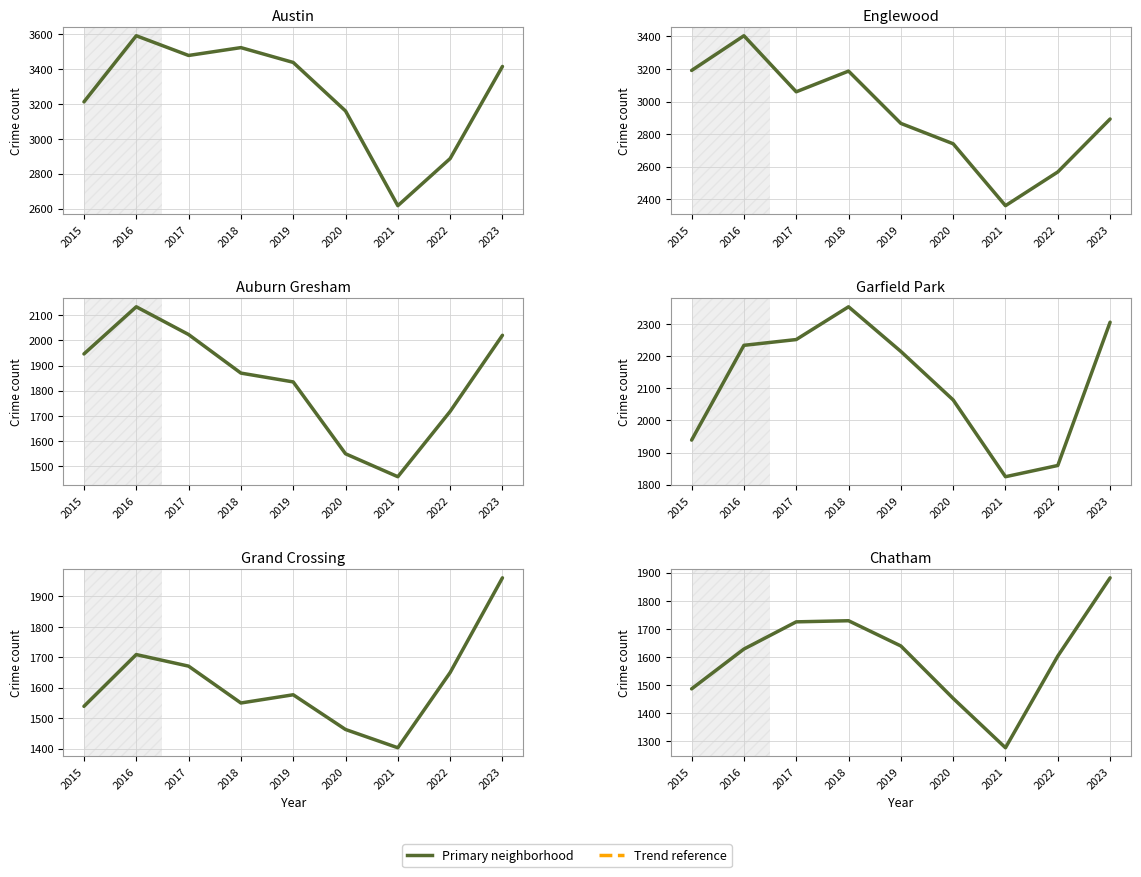

Which series has the largest range (max minus min)?

Englewood